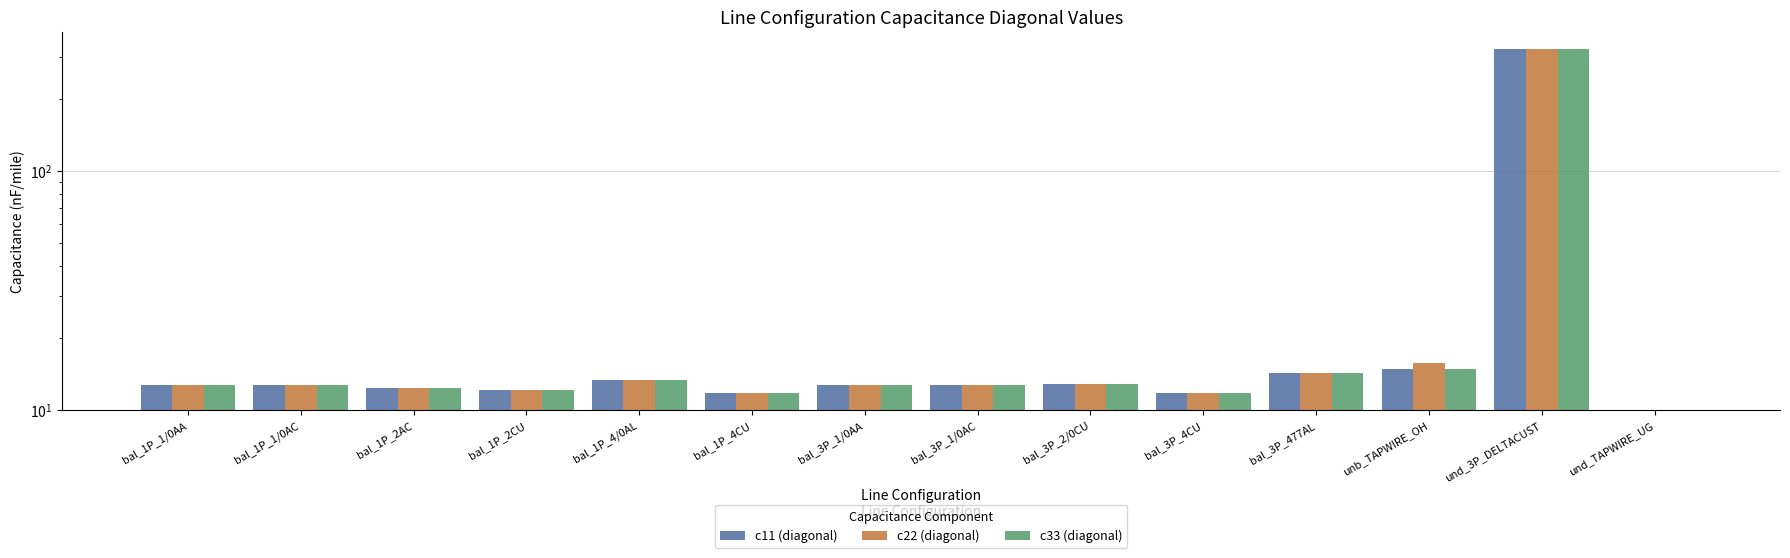

At bal_1P_2CU, list the series in order from largest to smallest.

c11 (diagonal), c22 (diagonal), c33 (diagonal)